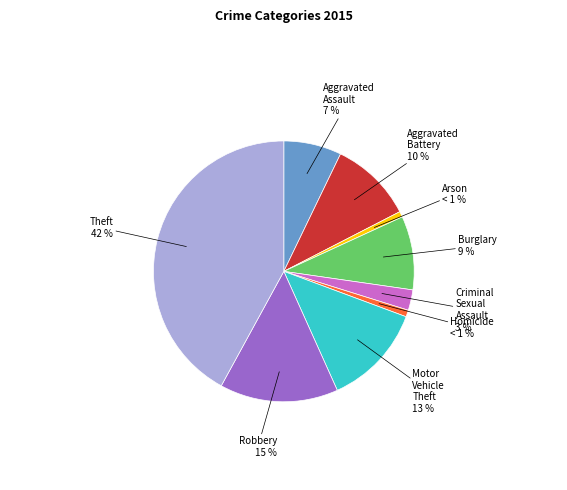

Is there any slice that represents more than half of the pie?

No